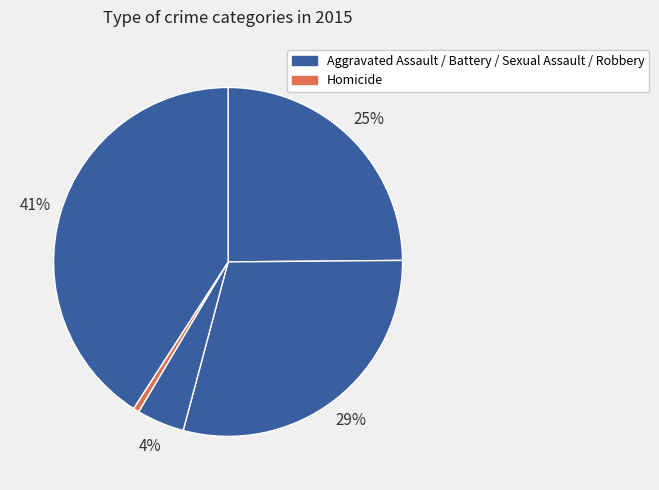

How many segments does this pie chart have?

5